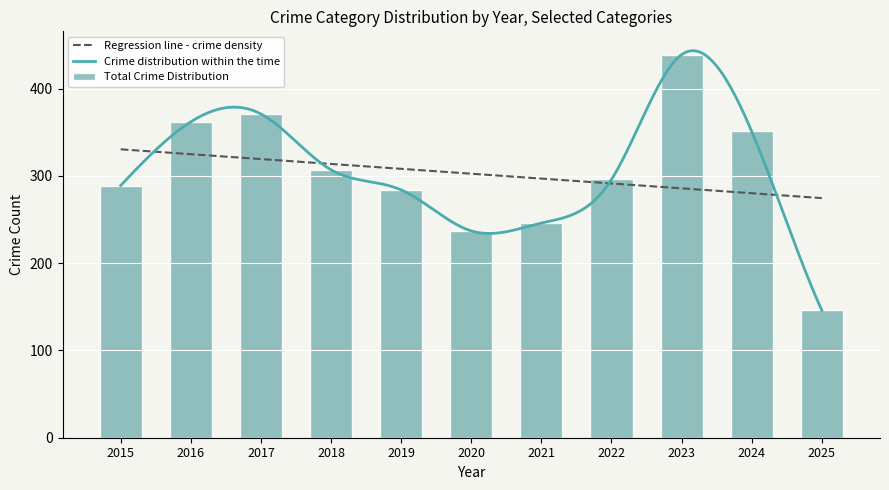

What is the maximum value for Regression line - crime density?

330.5